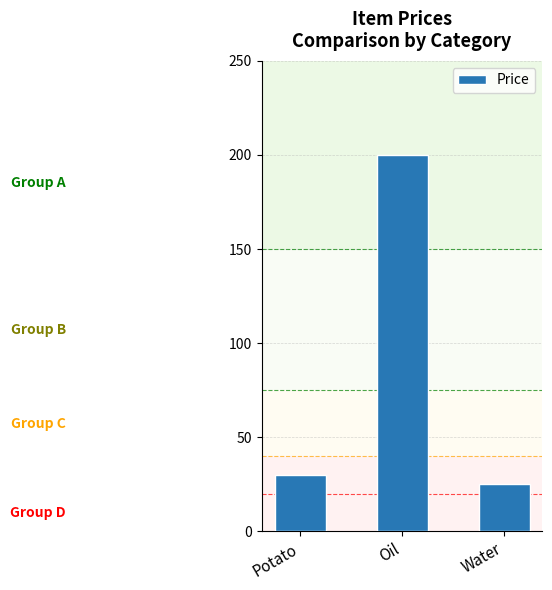

What is the difference between the maximum and minimum values?

175